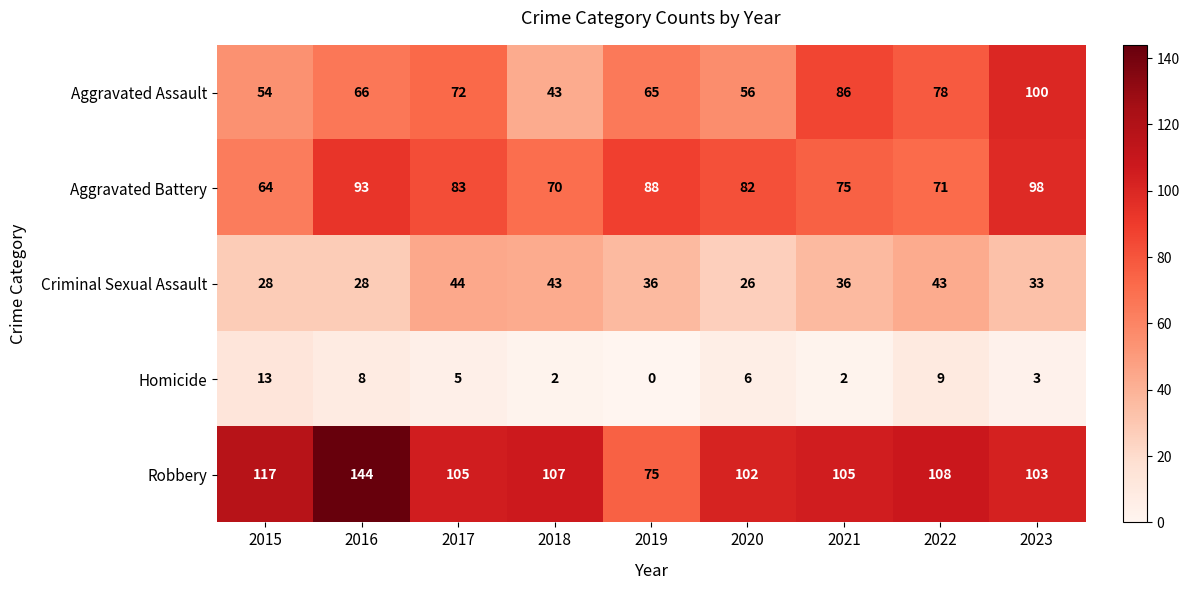

Read the Criminal Sexual Assault value at 2015, to the nearest 10.

30